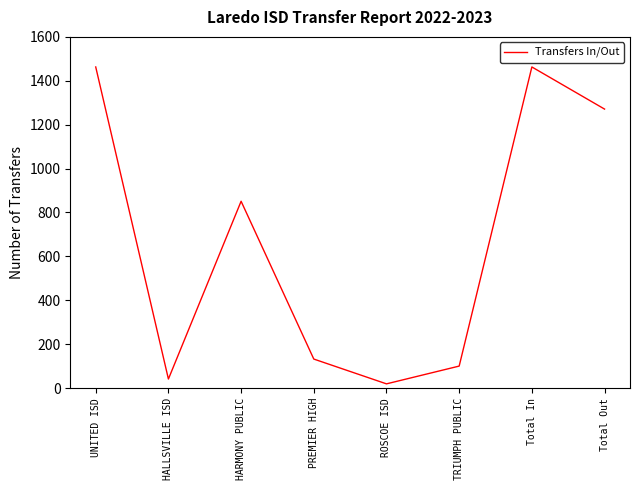

The chart shows a value of 1463 at Total In. True or false?

True